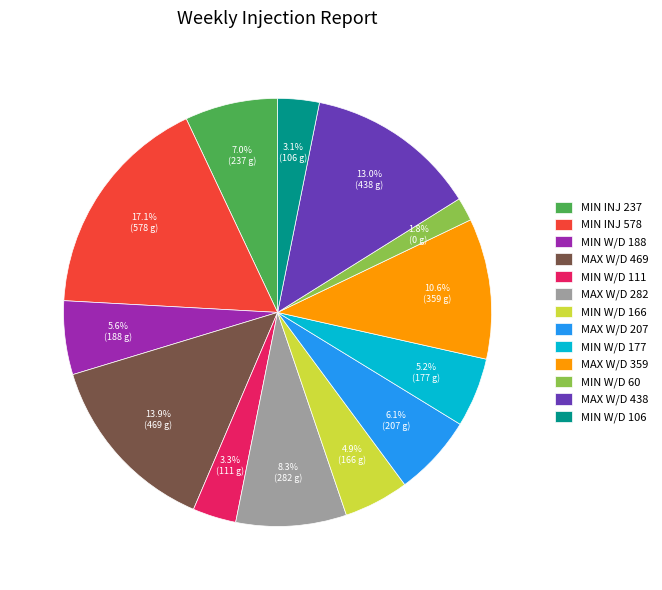

What is the smallest slice in the pie chart?

MIN W/D 60